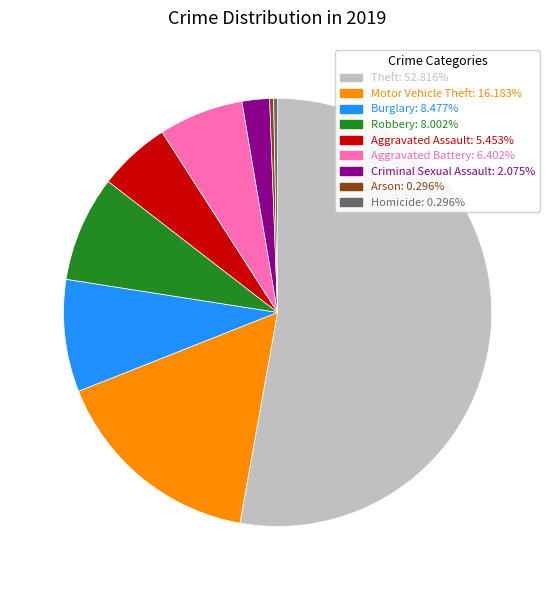

Which slice is the largest?

Theft